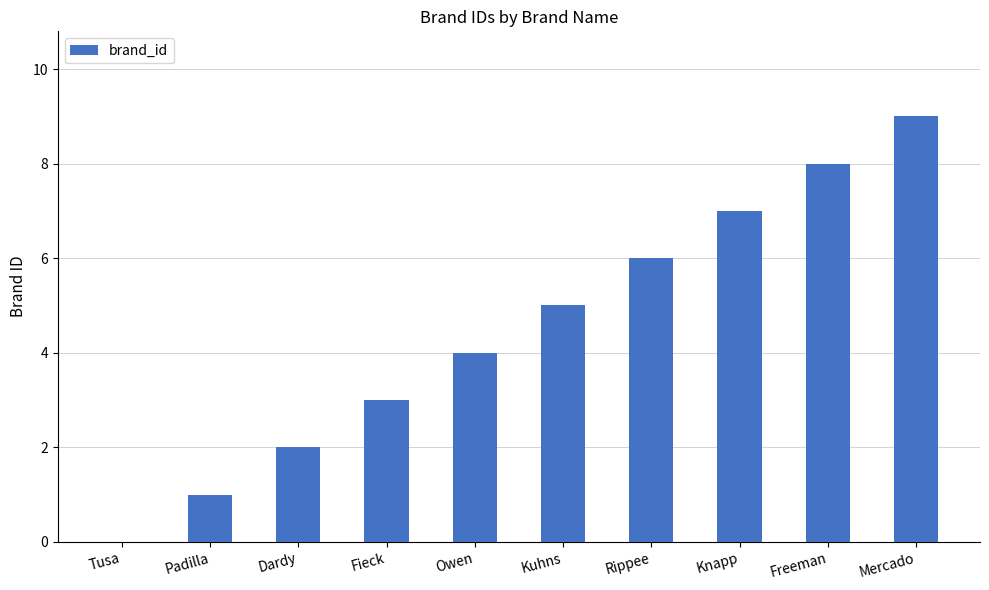

What is the ratio of the value at Dardy to the value at Kuhns?

0.4